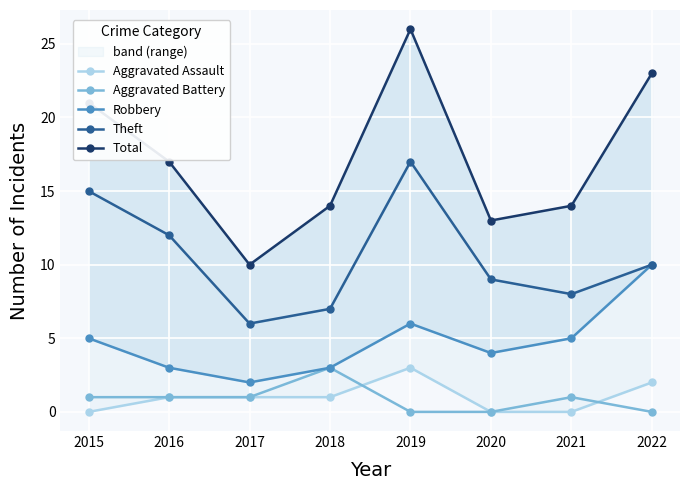

Where do Aggravated Assault and Aggravated Battery first cross each other?

2018 and 2019